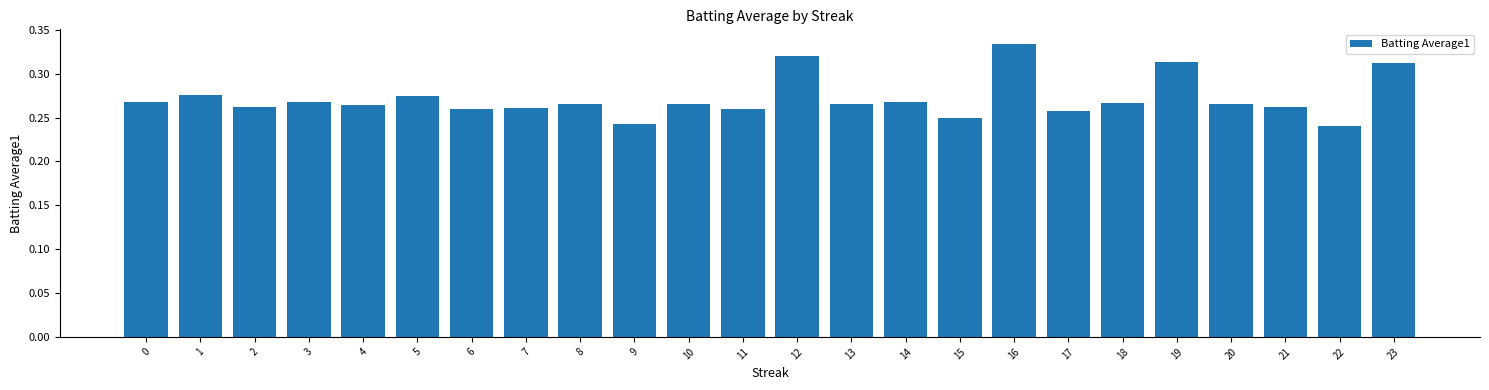

The value at 17 is 0.4. True or false?

False